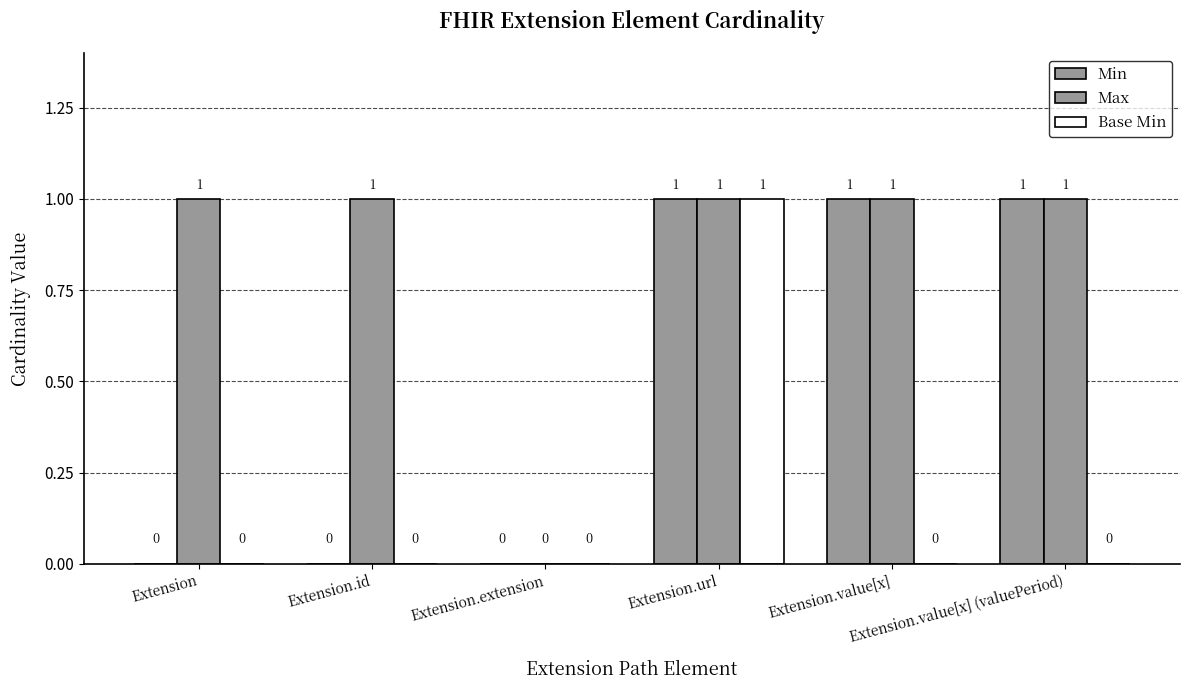

Which series has the largest range (max minus min)?

Min